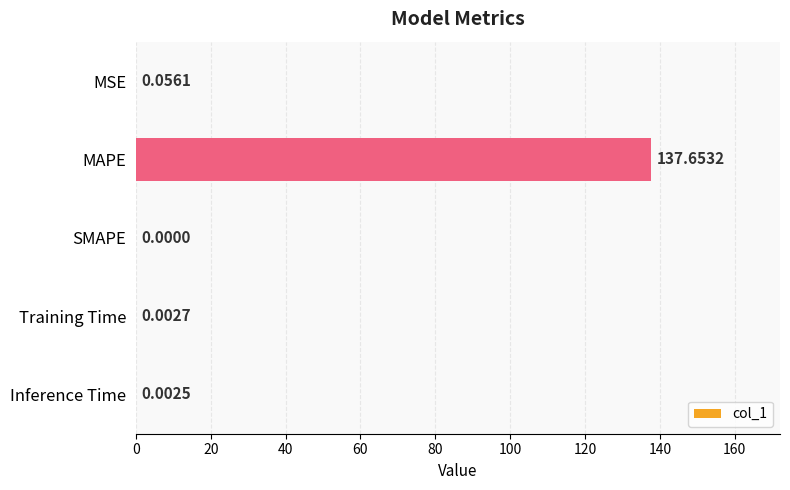

Between Inference Time and SMAPE, which is larger?

Inference Time